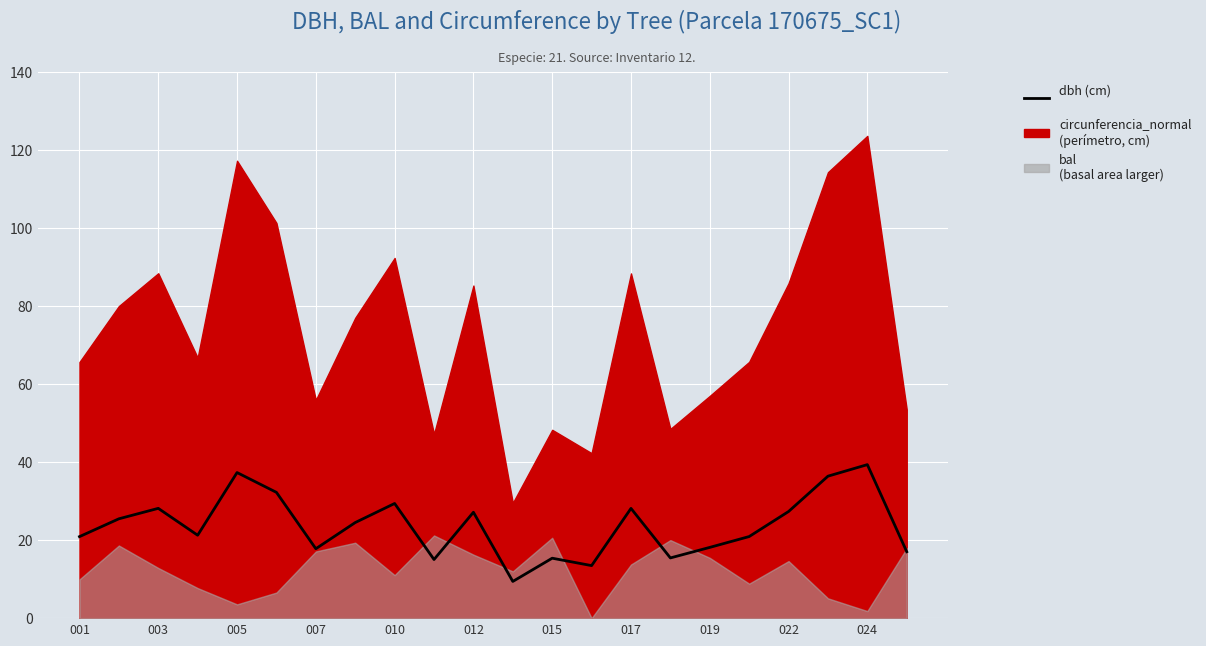

What is the maximum value shown in the chart?

39.4